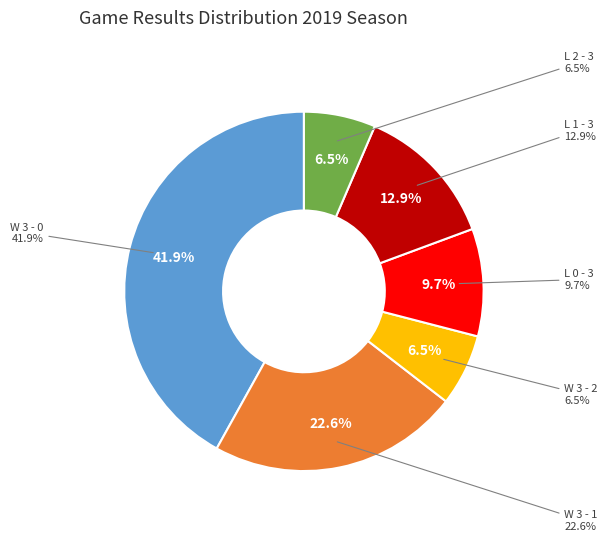

Combined, what portion of the pie is L 0 - 3 and L 2 - 3?

16.1%